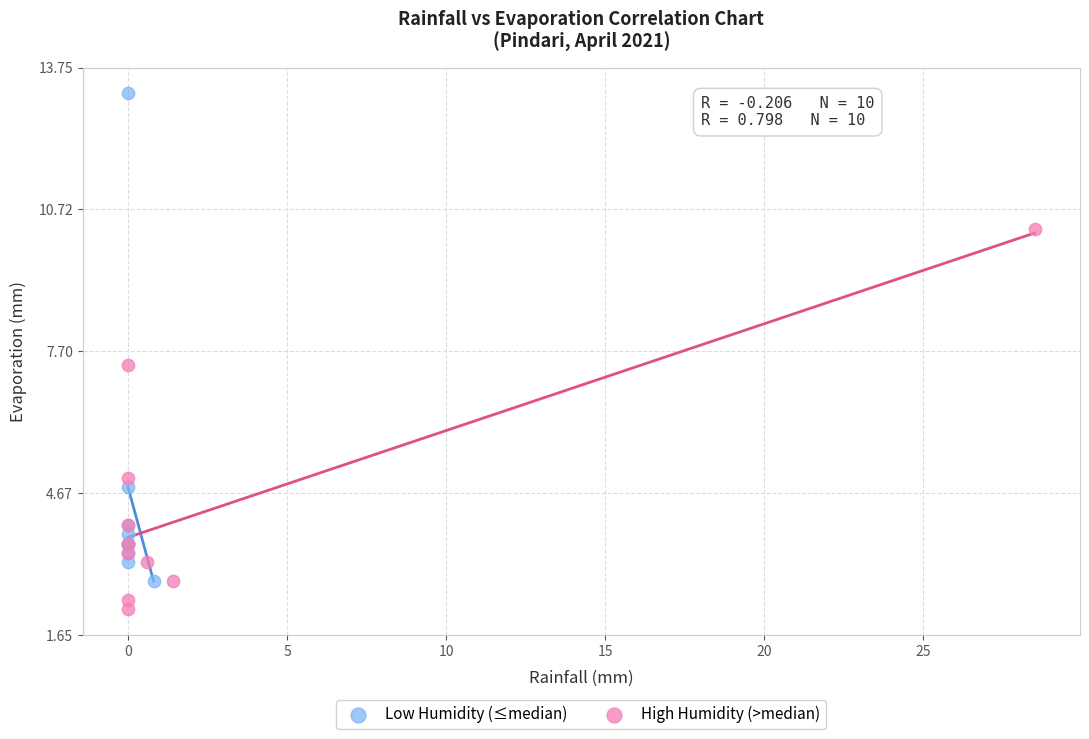

Which series has the widest spread of Y values?

Low Humidity (≤median)